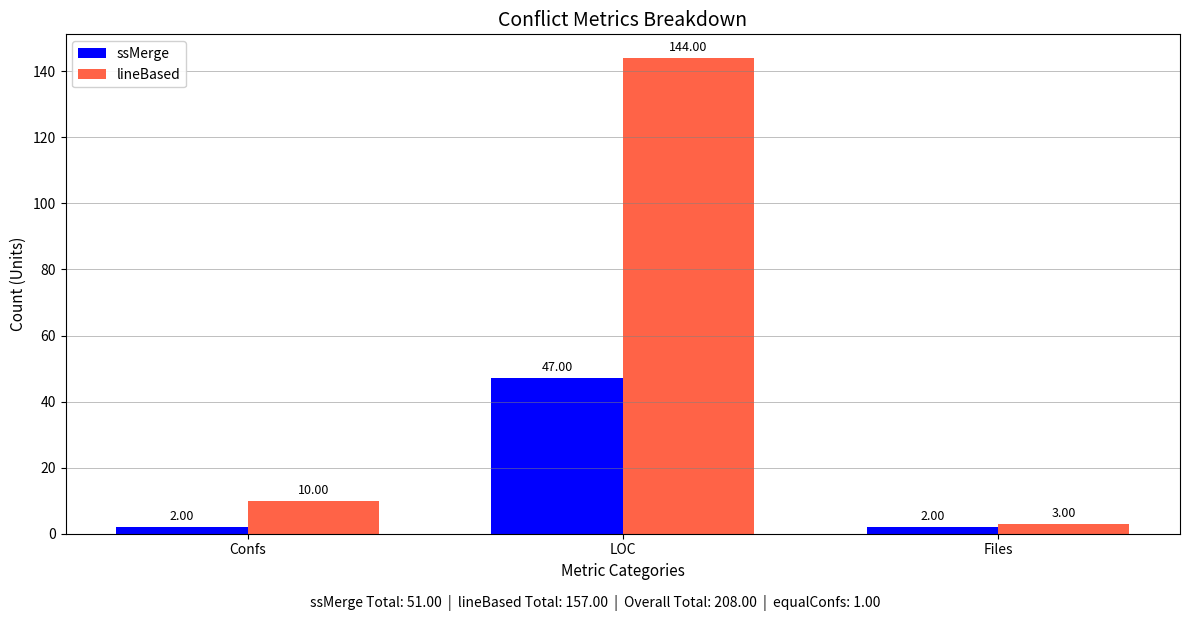

Is it true that lineBased equals 144 at LOC?

True